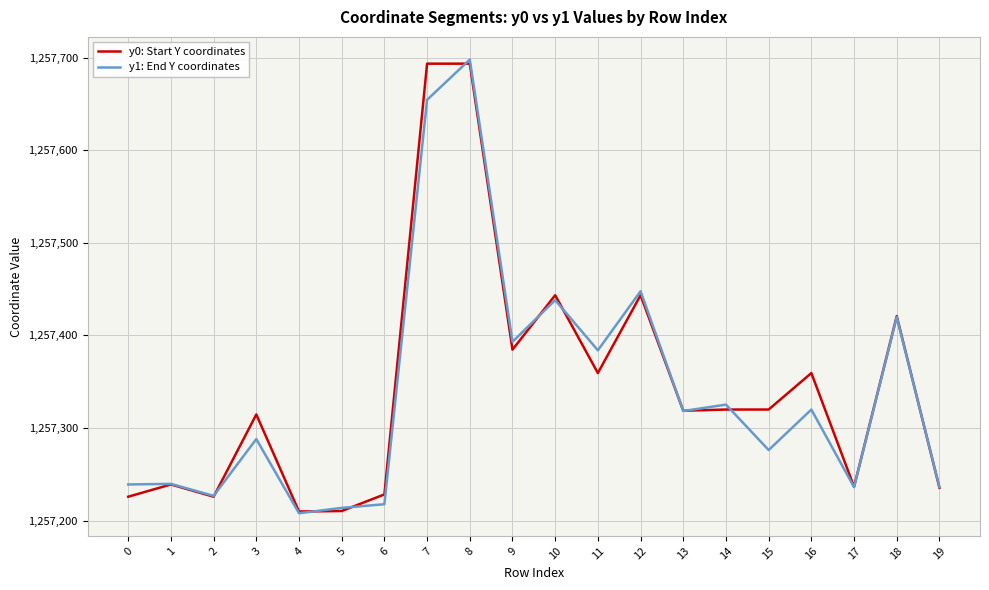

The value of y0: Start Y coordinates at 18 is 351020.6. True or false?

False